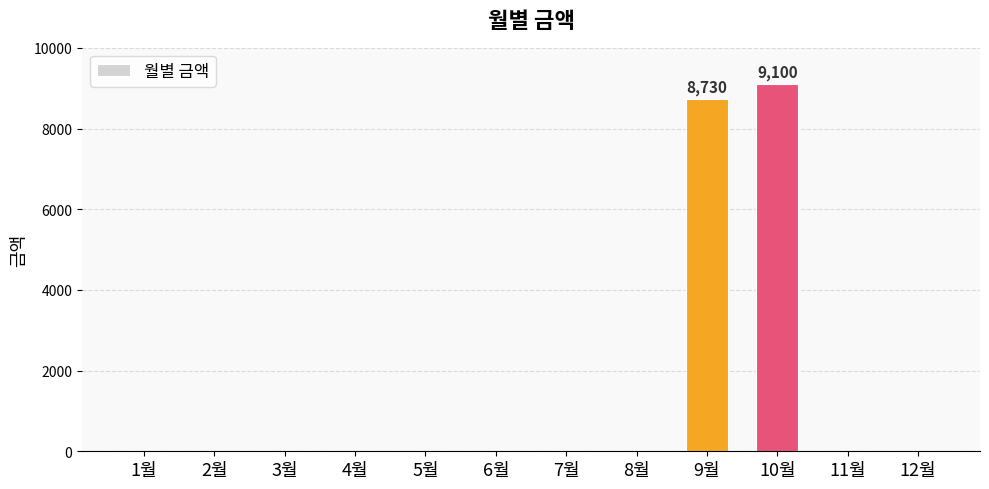

What is the sum of all values?

17830